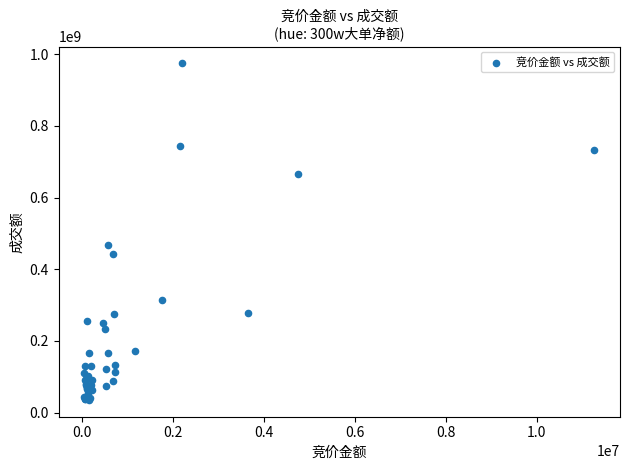

What Y value in the scatter plot is closest to 504922401?

468619815